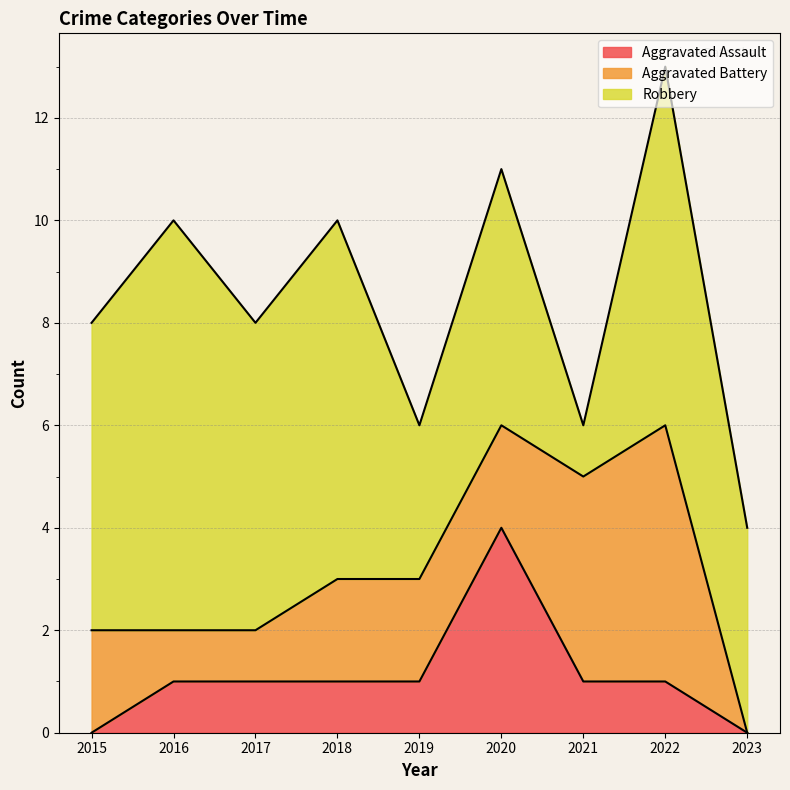

At which label does Aggravated Battery reach its minimum?

2023